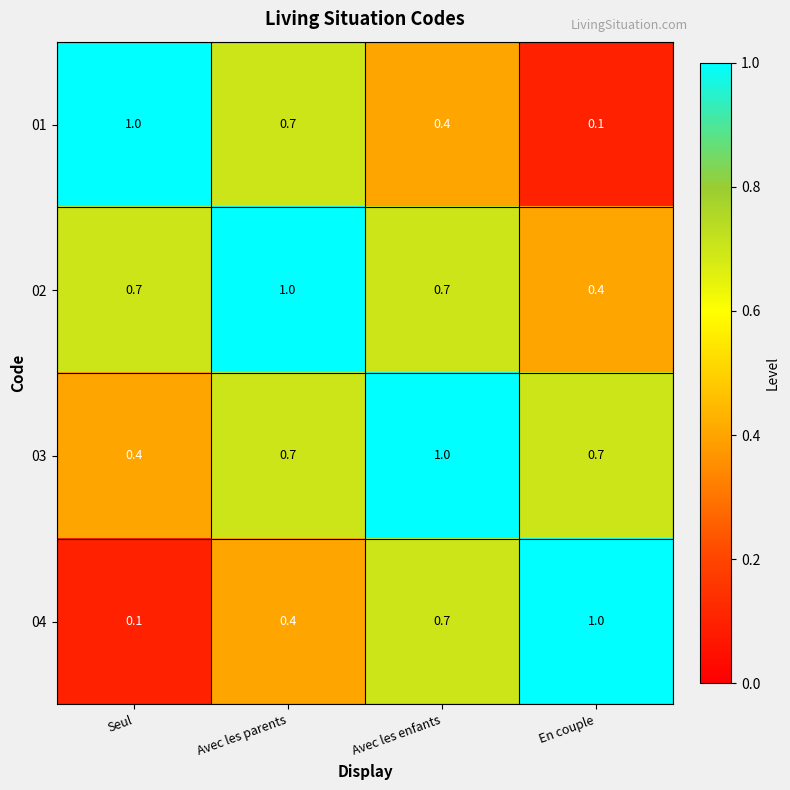

The value of 01 at Seul is 1.7. True or false?

False